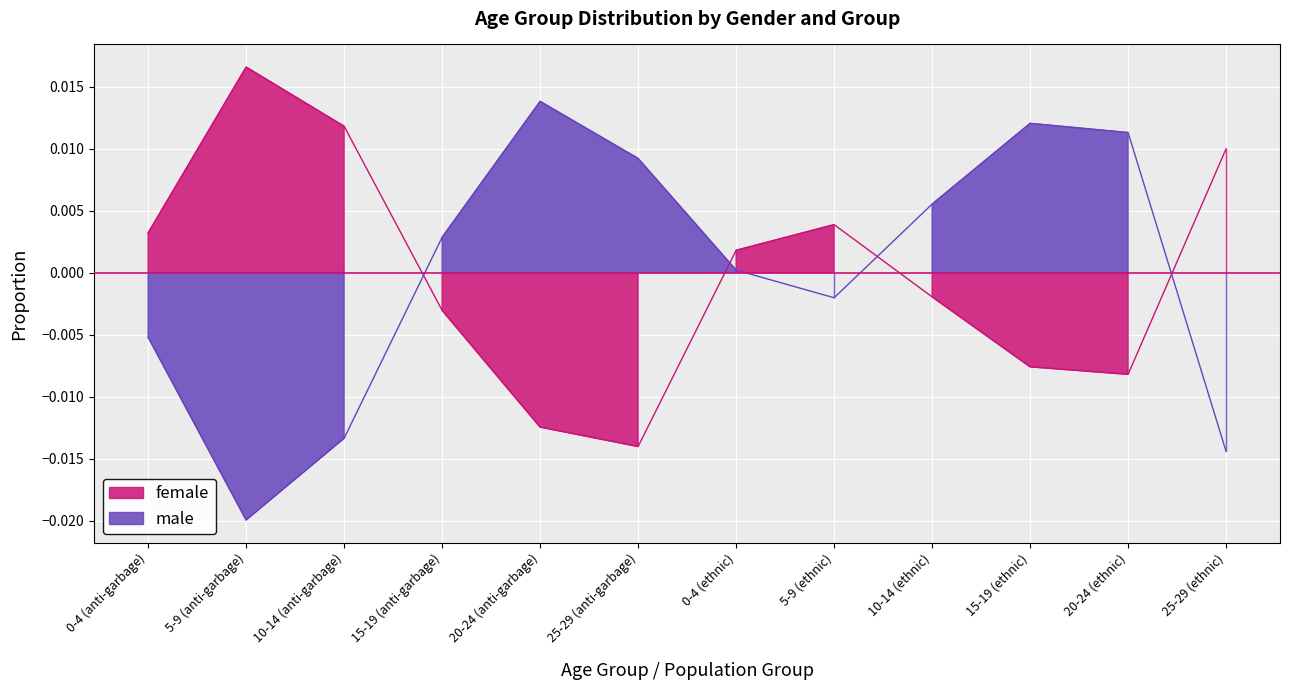

Is it true that female equals 0.0 at 5-9 (ethnic)?

True